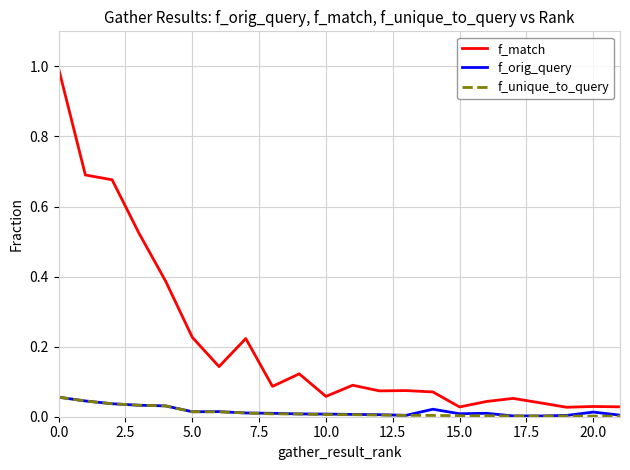

Does the chart have visible grid lines?

Yes